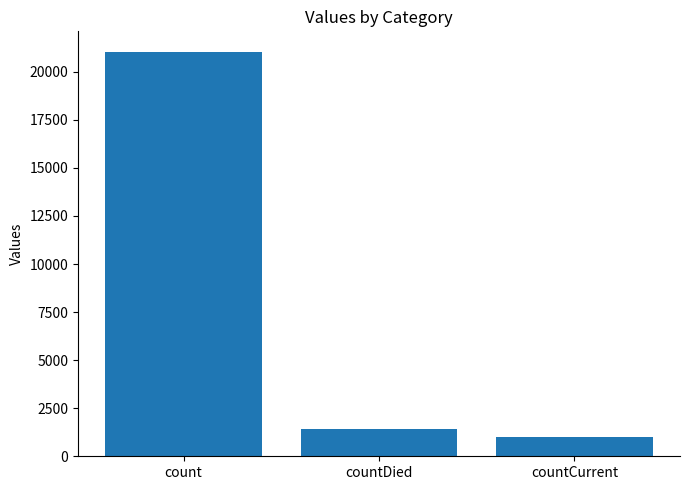

What is the label of the 2nd bar from the right?

countDied